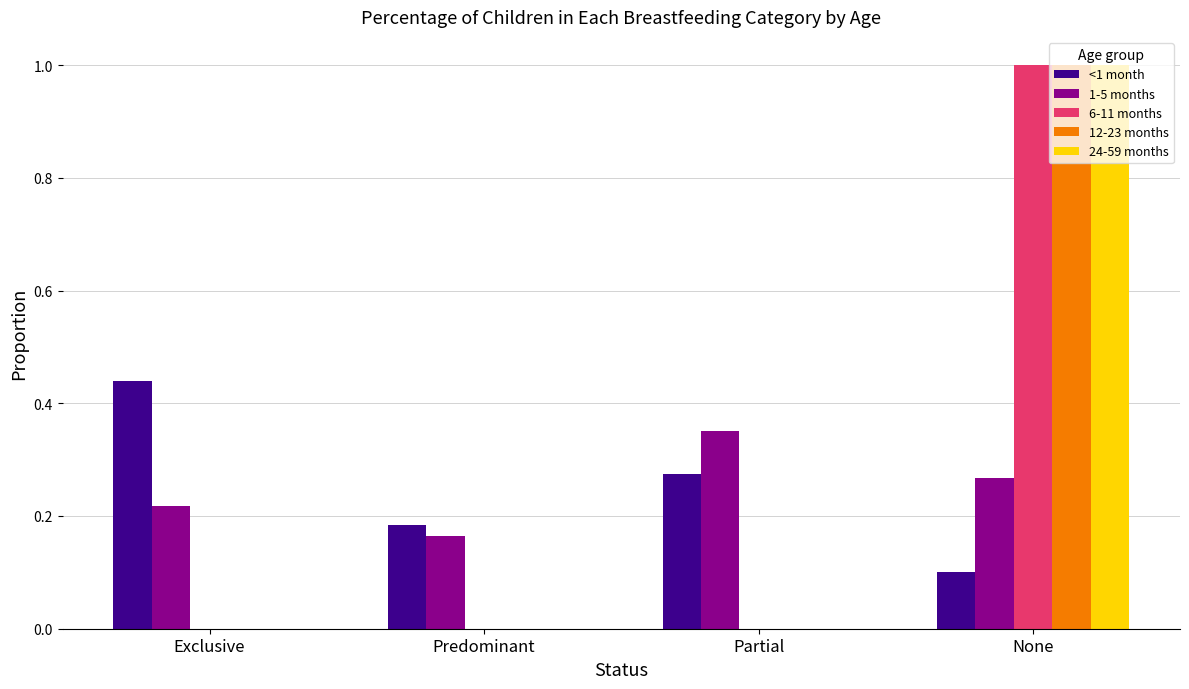

Which label corresponds to the largest value in the chart?

None